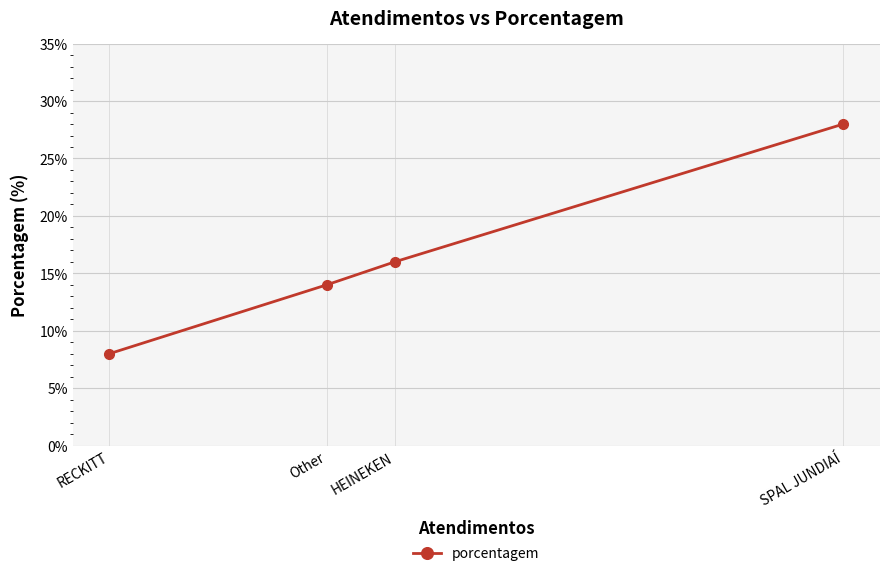

Is it true that the value at RECKITT is 8?

True